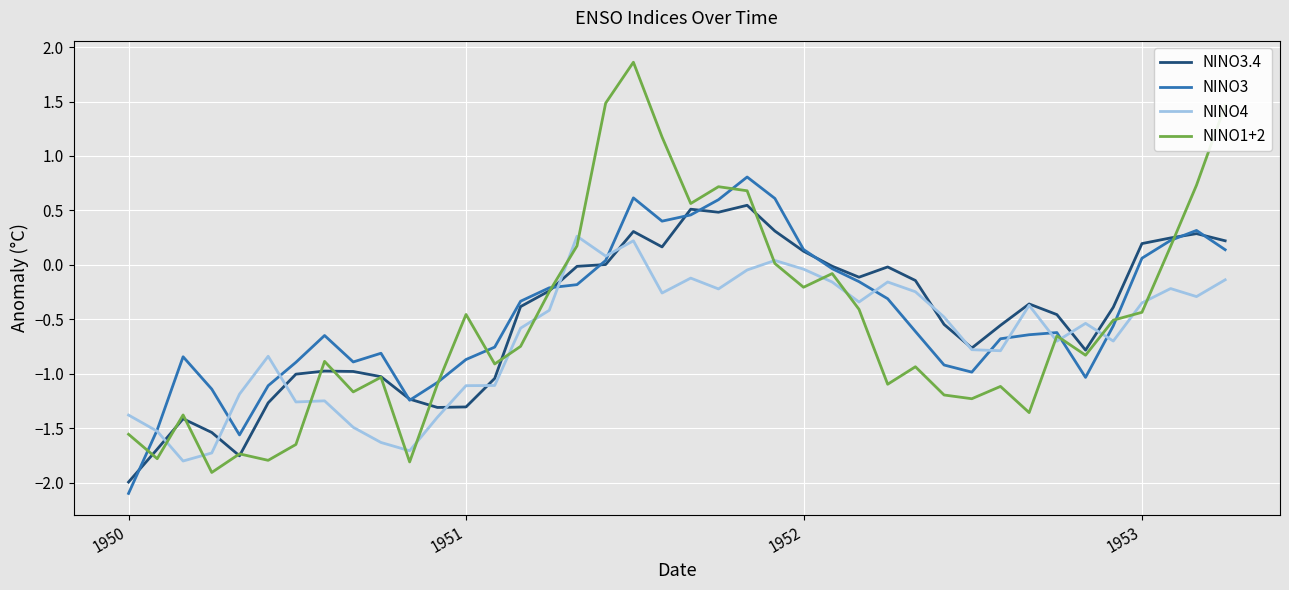

What is the greatest value displayed?

1.9